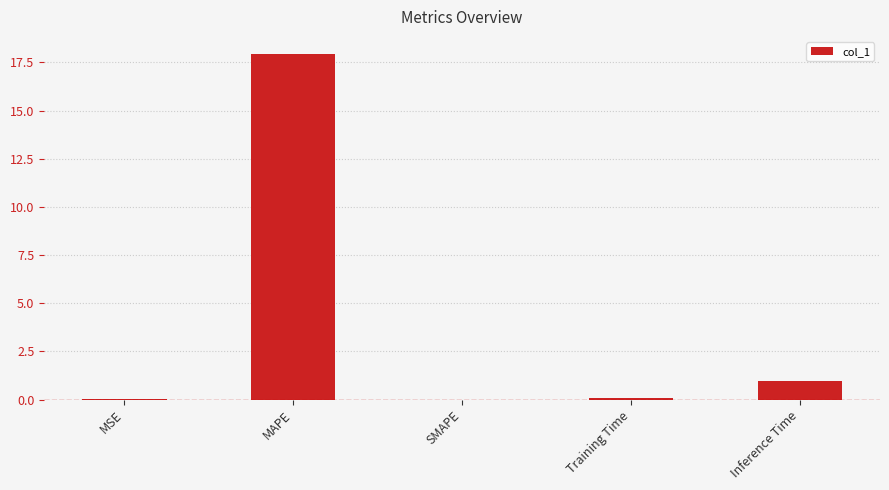

Read the value at MAPE.

17.9